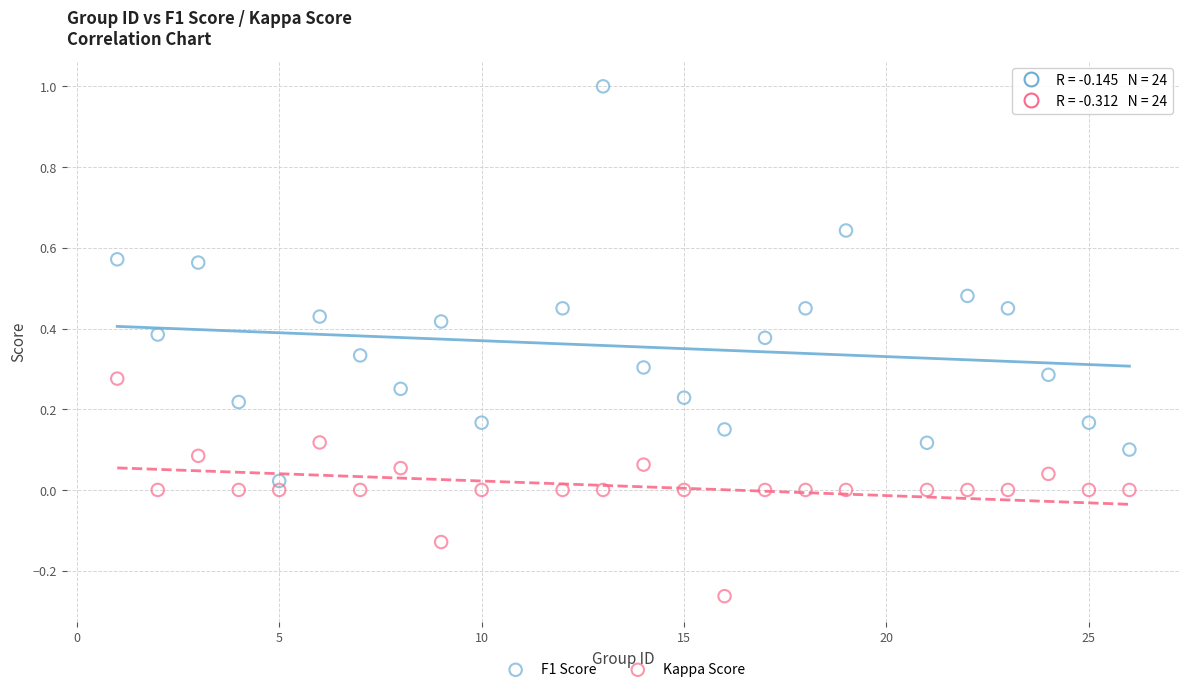

Across all data points, what is the range of Y values (max minus min)?

1.3